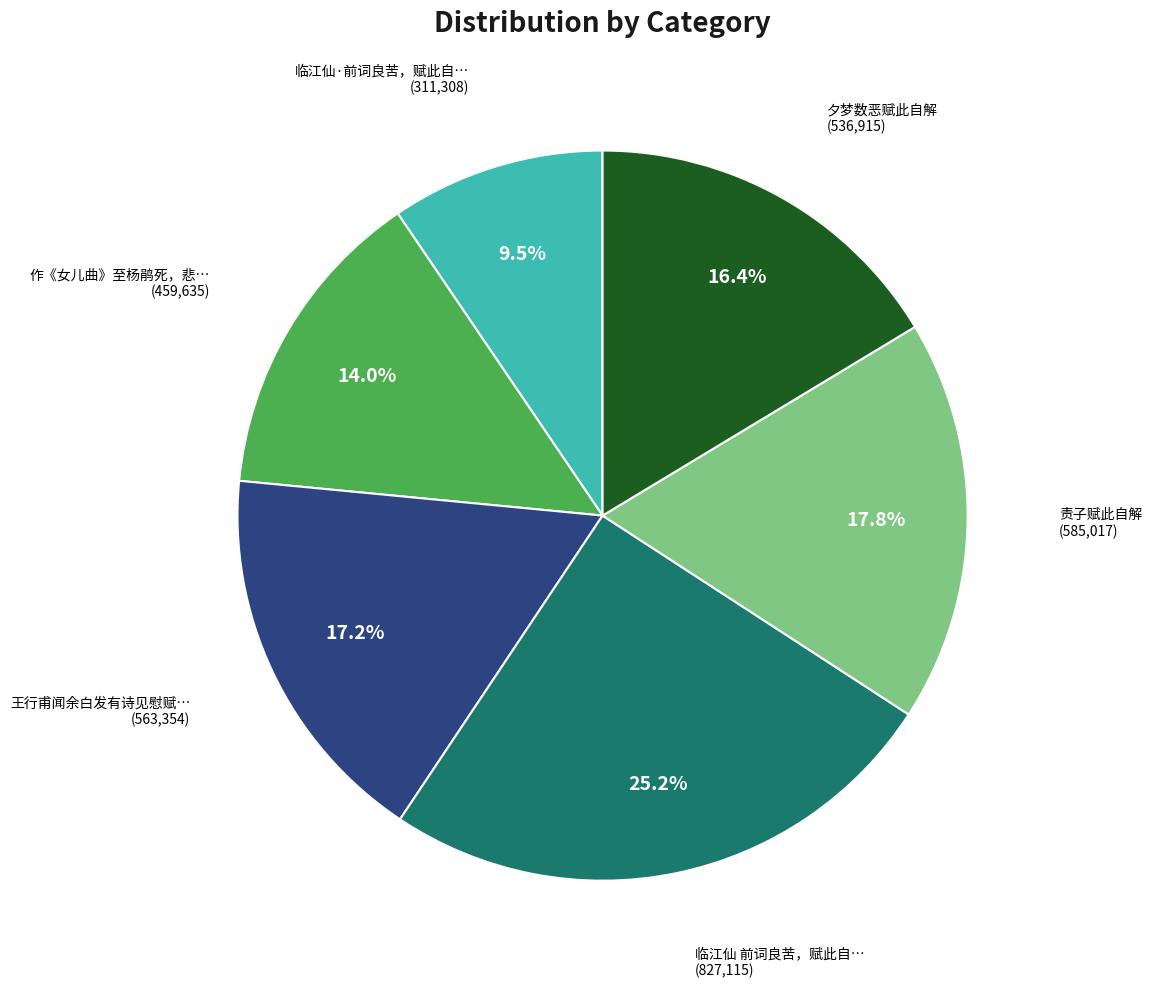

Does any single category account for the majority?

No